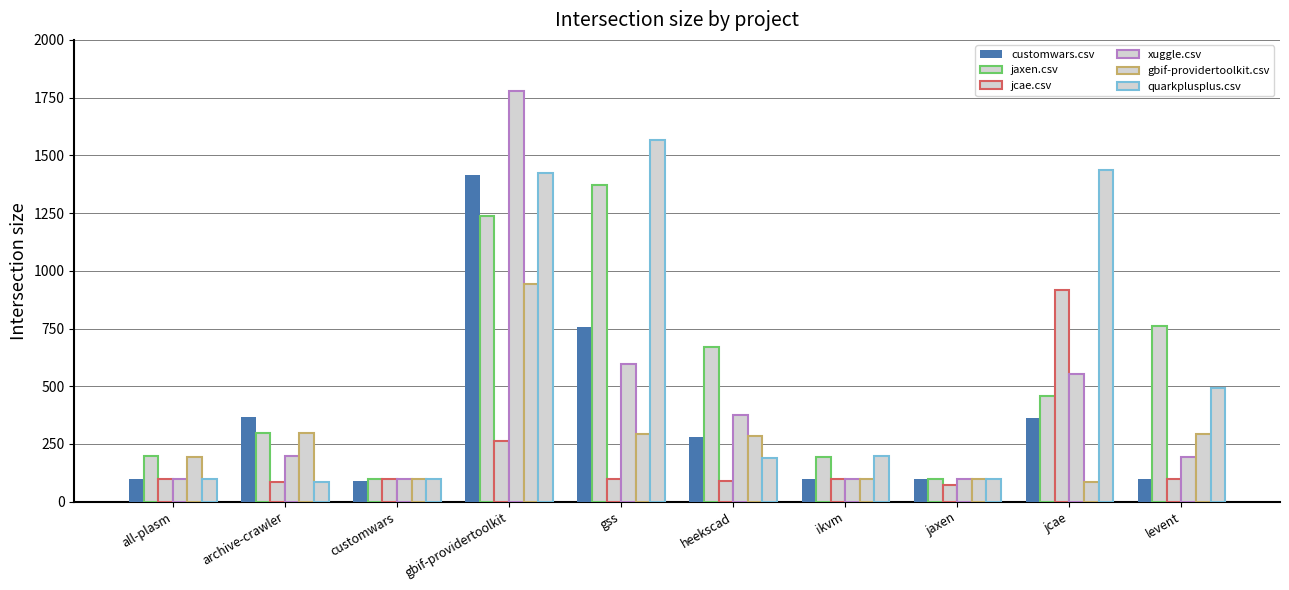

At which category is the sum across all series the highest?

gbif-providertoolkit